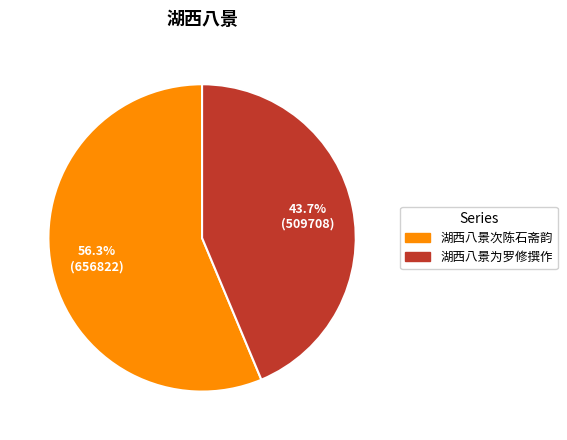

Between 湖西八景为罗修撰作 and 湖西八景次陈石斋韵, which is larger?

湖西八景次陈石斋韵